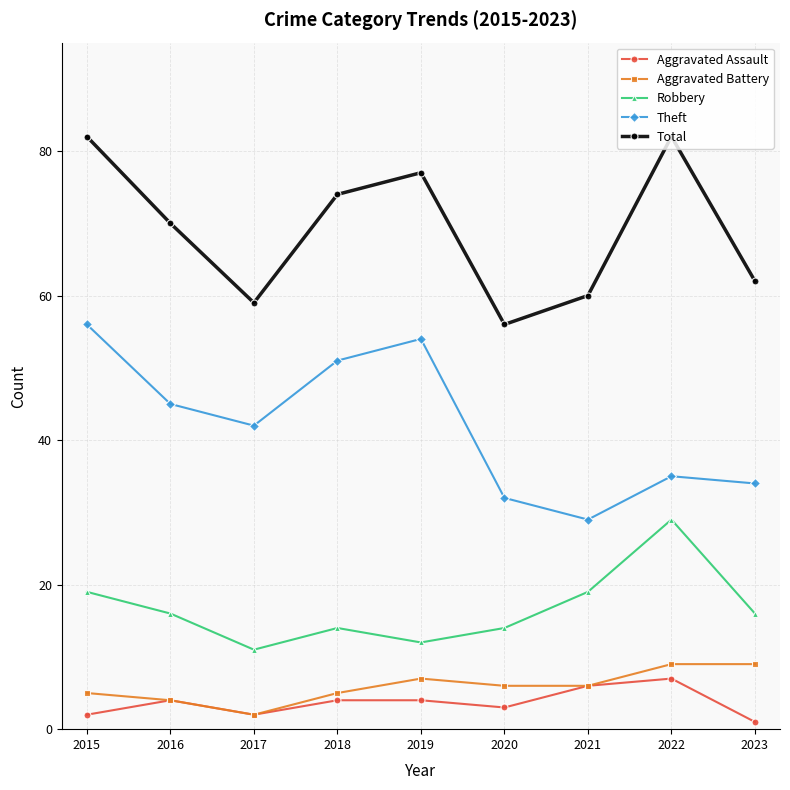

What is the difference between the highest and lowest values at 2020?

53